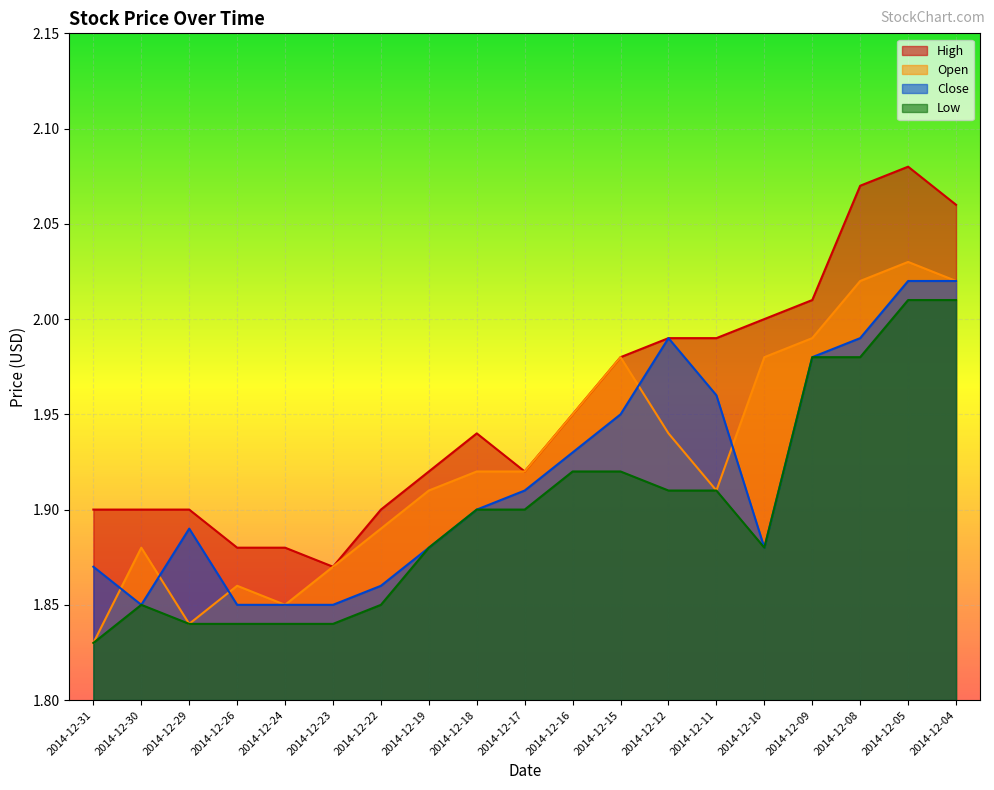

What are all the series names shown in the legend?

High, Open, Close, Low